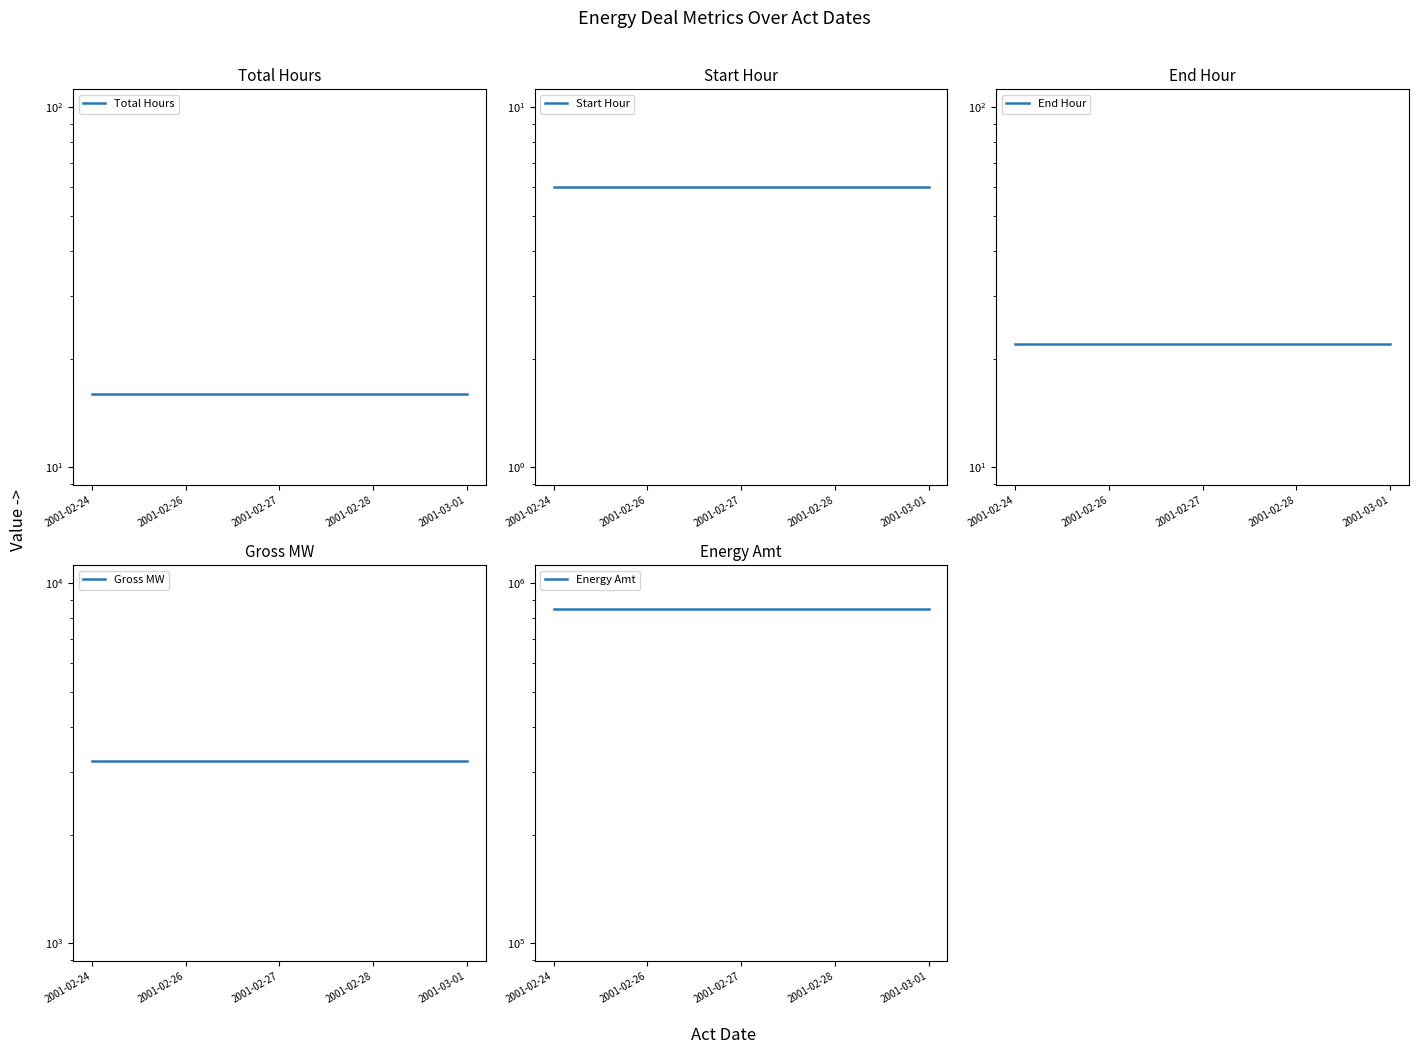

Rank the series at 2001-02-24 from highest to lowest value.

Energy Amt, Gross MW, End Hour, Total Hours, Start Hour